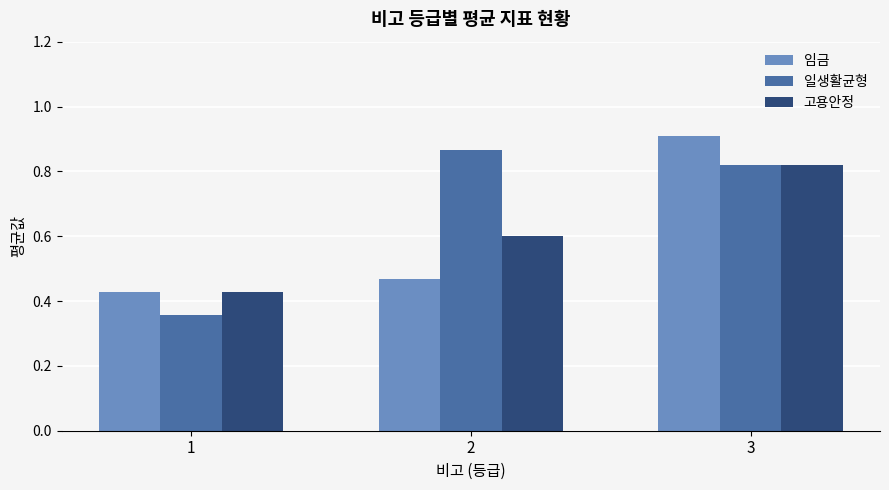

What is the sum of the 일생활균형 values at 1 and 2?

1.2